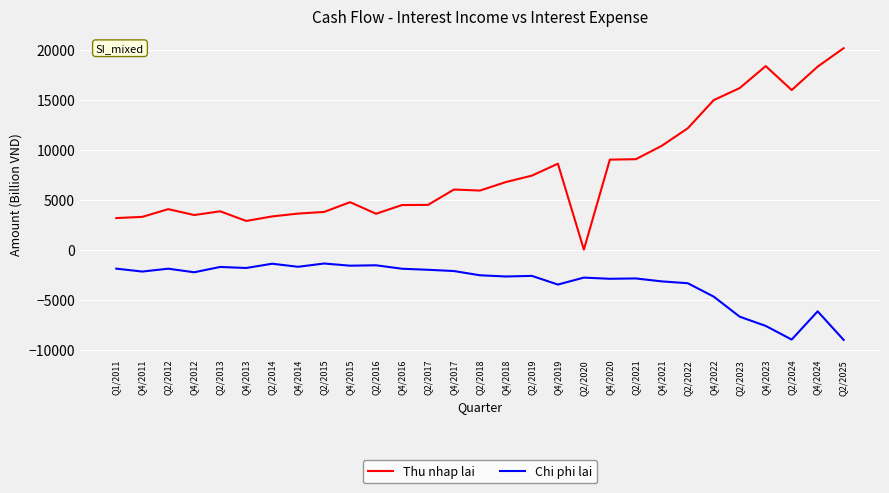

True or false: Chi phi lai has more than 1 points higher than both neighbors.

True